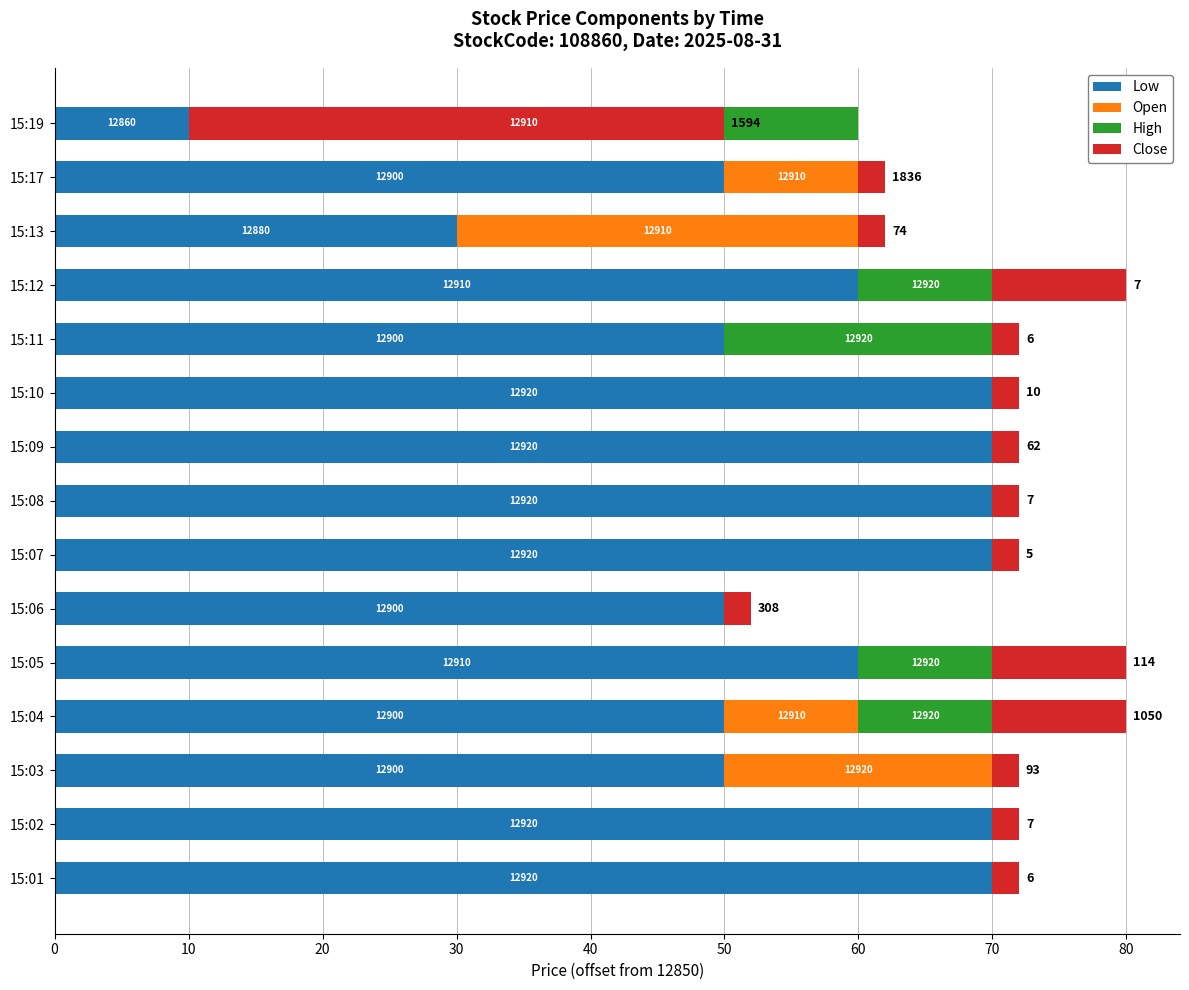

At 15:08, list the series in order from largest to smallest.

Low, Close, Open, High